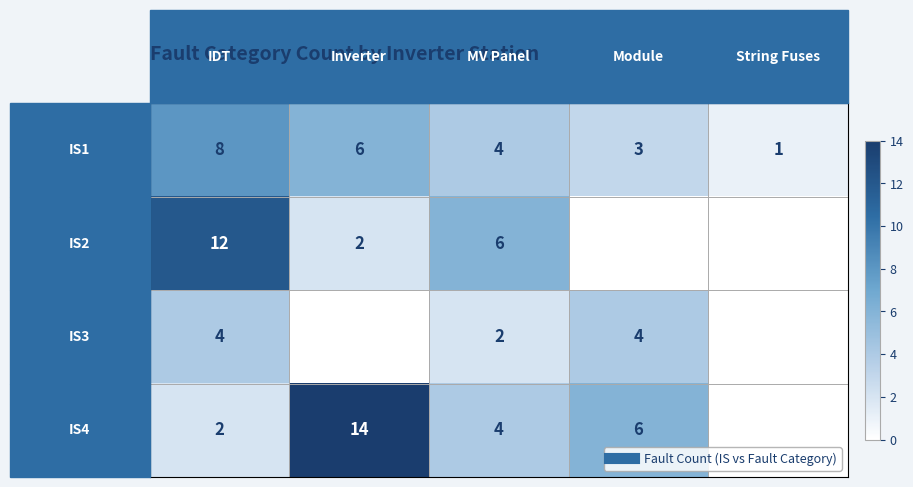

What is the spread (max minus min) of values at 3?

6